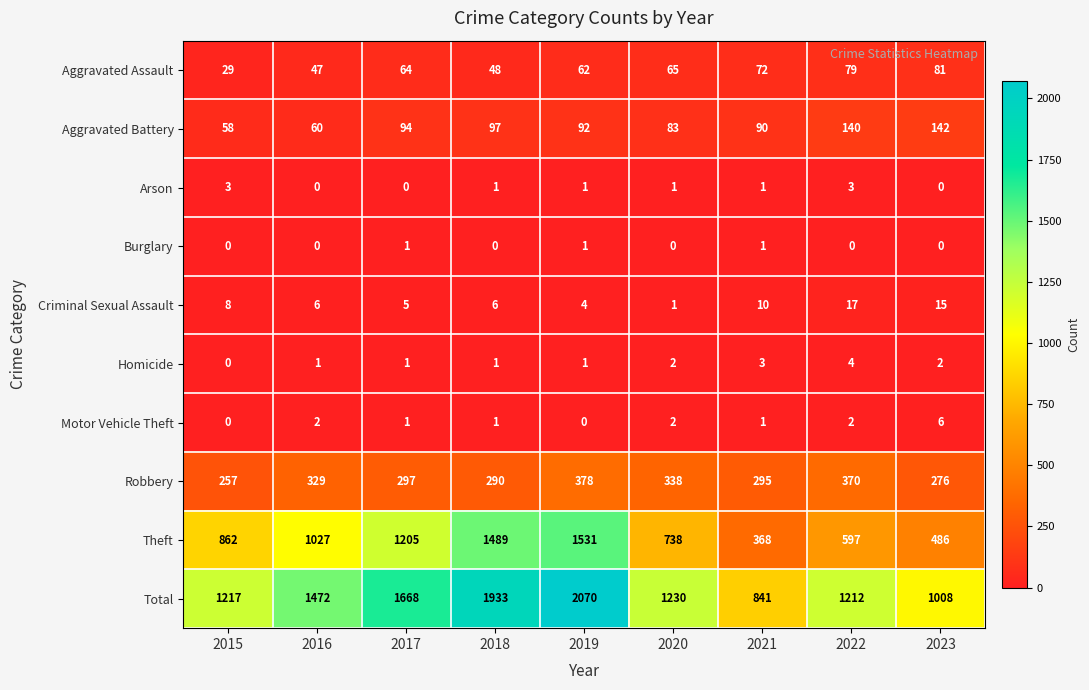

What is the highest value of the Criminal Sexual Assault series?

17